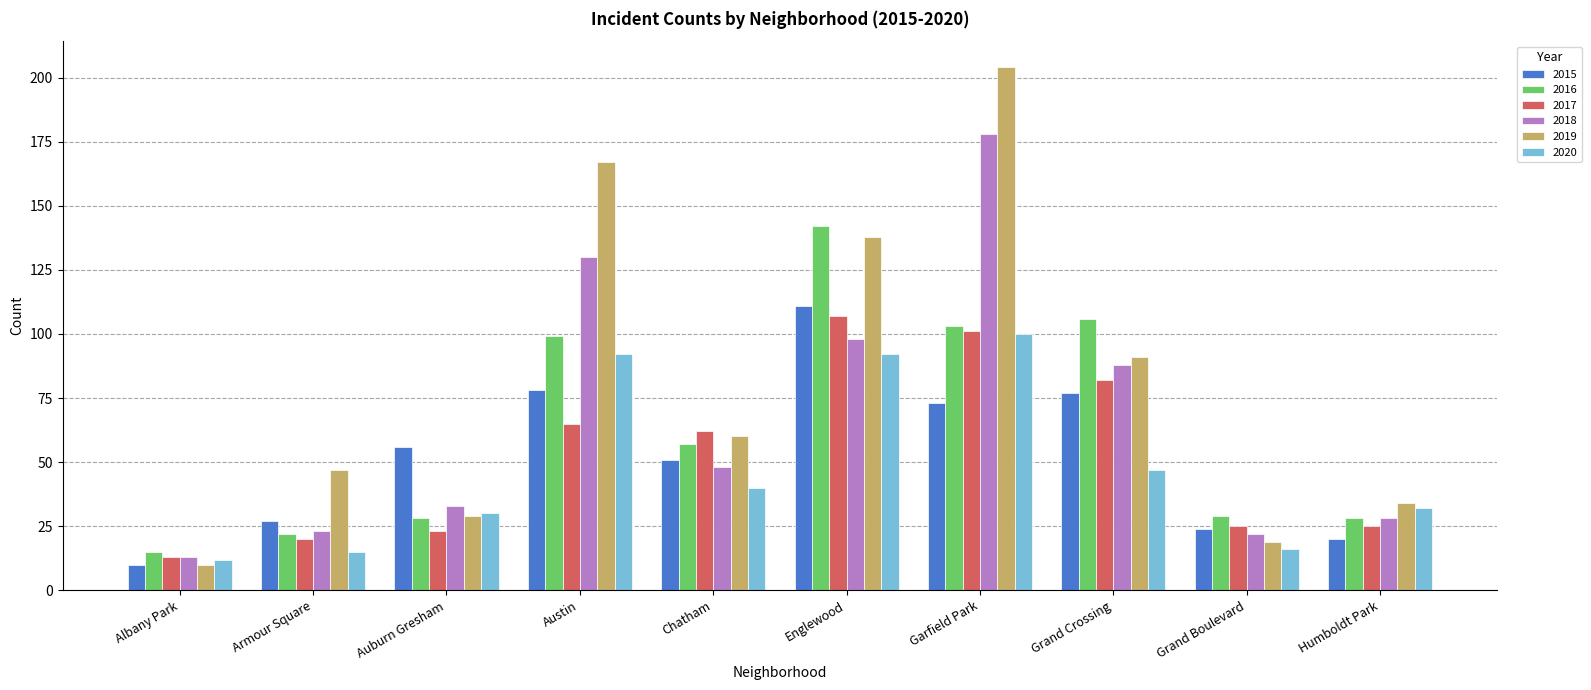

Does the chart contain any negative values?

No